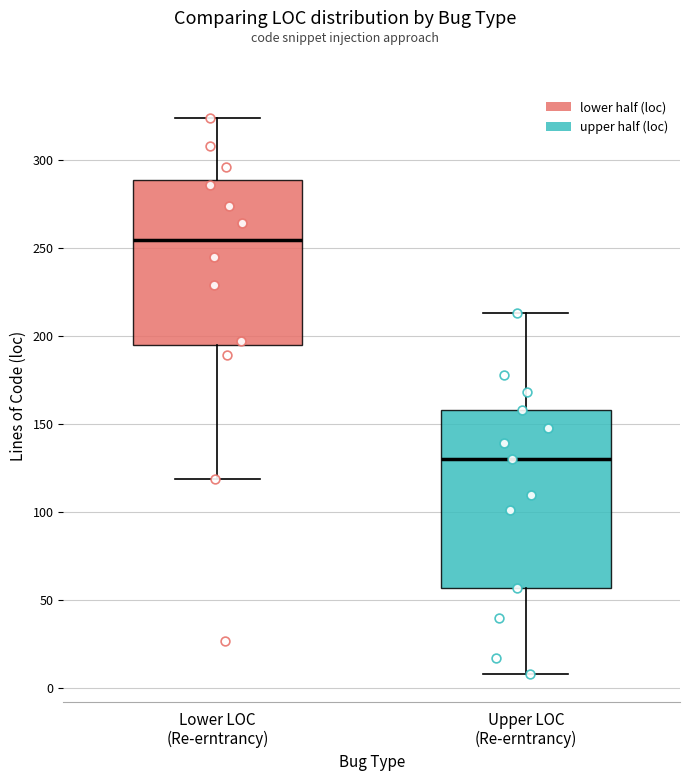

Where does the lower whisker of the box for Lower LOC (Re-erntrancy) end on the y-axis? The values are not printed on the chart, so give them approximately, as read against the axis.

120